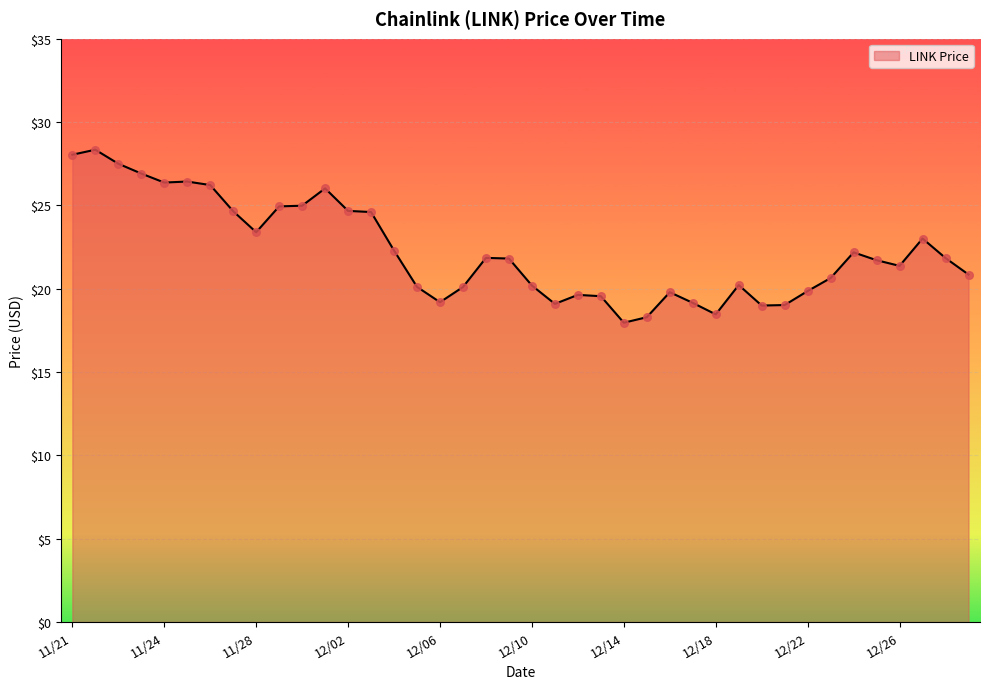

What is the difference between the maximum and minimum values?

10.4